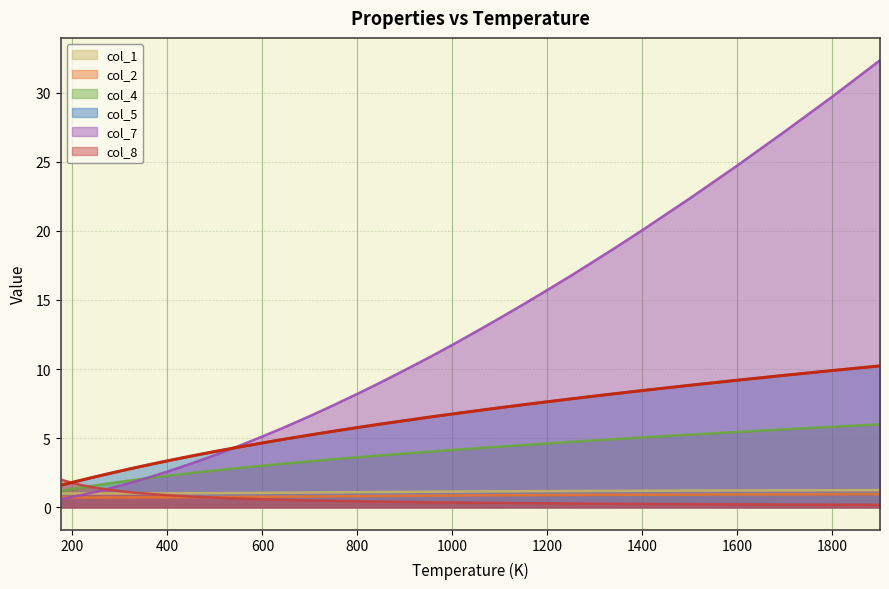

True or false: col_2 and col_4 cross at least once.

False